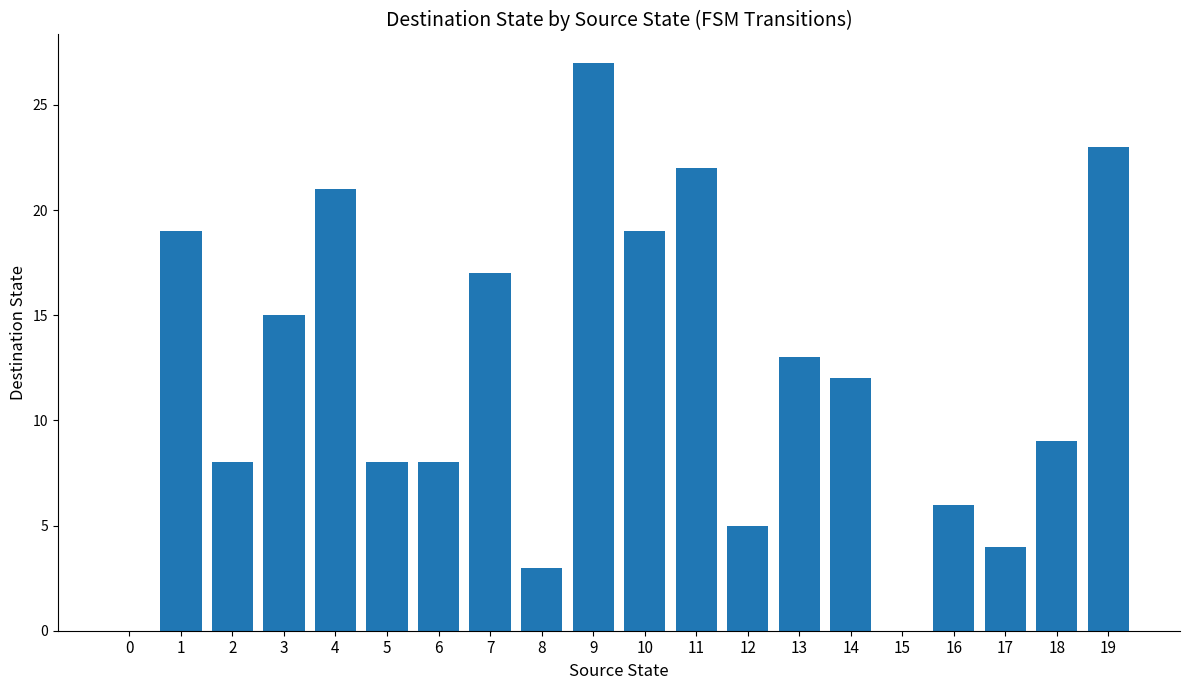

Is it true that the value at 11 is 7?

False